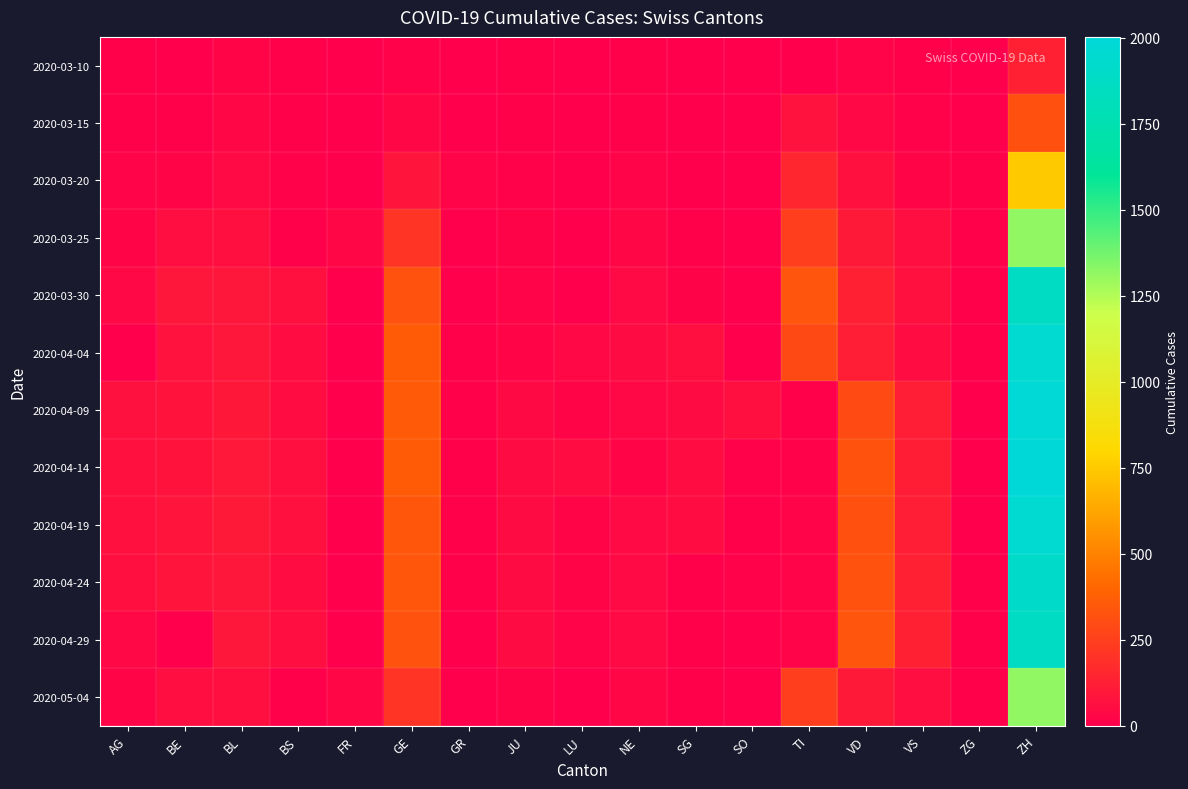

Reading right to left, transcribe all the data shown in this chart.

2020-03-10: ZH=132	ZG=0	VS=7	VD=20	TI=0	SO=0	SG=0	NE=4	LU=0	JU=5	GR=0	GE=14	FR=0	BS=11	BL=25	BE=0	AG=4
2020-03-15: ZH=318	ZG=3	VS=12	VD=36	TI=76	SO=0	SG=0	NE=9	LU=0	JU=9	GR=0	GE=34	FR=0	BS=11	BL=35	BE=6	AG=10
2020-03-20: ZH=748	ZG=8	VS=25	VD=68	TI=155	SO=0	SG=0	NE=21	LU=0	JU=13	GR=21	GE=87	FR=0	BS=14	BL=46	BE=25	AG=21
2020-03-25: ZH=1317	ZG=8	VS=60	VD=105	TI=249	SO=0	SG=9	NE=31	LU=0	JU=19	GR=2	GE=208	FR=32	BS=11	BL=66	BE=60	AG=26
2020-03-30: ZH=1873	ZG=8	VS=69	VD=130	TI=340	SO=0	SG=16	NE=45	LU=0	JU=23	GR=3	GE=325	FR=2	BS=69	BL=90	BE=91	AG=38
2020-04-04: ZH=1955	ZG=7	VS=54	VD=123	TI=291	SO=0	SG=66	NE=49	LU=37	JU=24	GR=5	GE=360	FR=0	BS=54	BL=93	BE=78	AG=0
2020-04-09: ZH=1975	ZG=0	VS=122	VD=295	TI=6	SO=63	SG=50	NE=37	LU=25	JU=41	GR=5	GE=359	FR=0	BS=56	BL=96	BE=79	AG=73
2020-04-14: ZH=2002	ZG=0	VS=120	VD=329	TI=14	SO=15	SG=53	NE=26	LU=55	JU=49	GR=5	GE=362	FR=0	BS=63	BL=98	BE=80	AG=69
2020-04-19: ZH=1956	ZG=0	VS=122	VD=320	TI=22	SO=7	SG=52	NE=45	LU=24	JU=48	GR=5	GE=342	FR=0	BS=69	BL=102	BE=89	AG=67
2020-04-24: ZH=1904	ZG=8	VS=130	VD=327	TI=23	SO=15	SG=6	NE=45	LU=24	JU=48	GR=5	GE=341	FR=0	BS=57	BL=92	BE=88	AG=63
2020-04-29: ZH=1873	ZG=8	VS=130	VD=340	TI=22	SO=3	SG=8	NE=45	LU=23	JU=49	GR=3	GE=325	FR=0	BS=61	BL=90	BE=0	AG=38
2020-05-04: ZH=1317	ZG=8	VS=60	VD=105	TI=249	SO=0	SG=9	NE=31	LU=0	JU=19	GR=2	GE=208	FR=32	BS=11	BL=66	BE=60	AG=26